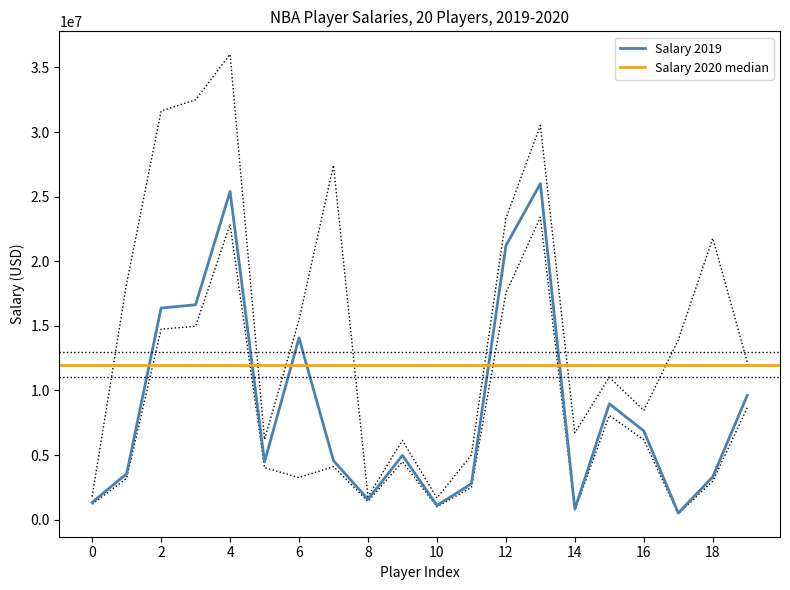

What is the maximum value for Salary 2019?

26006227